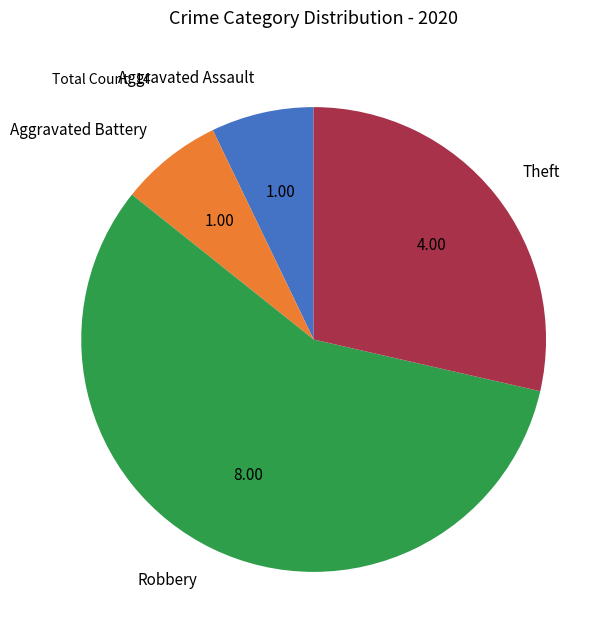

Which category has the biggest portion of the pie?

Robbery